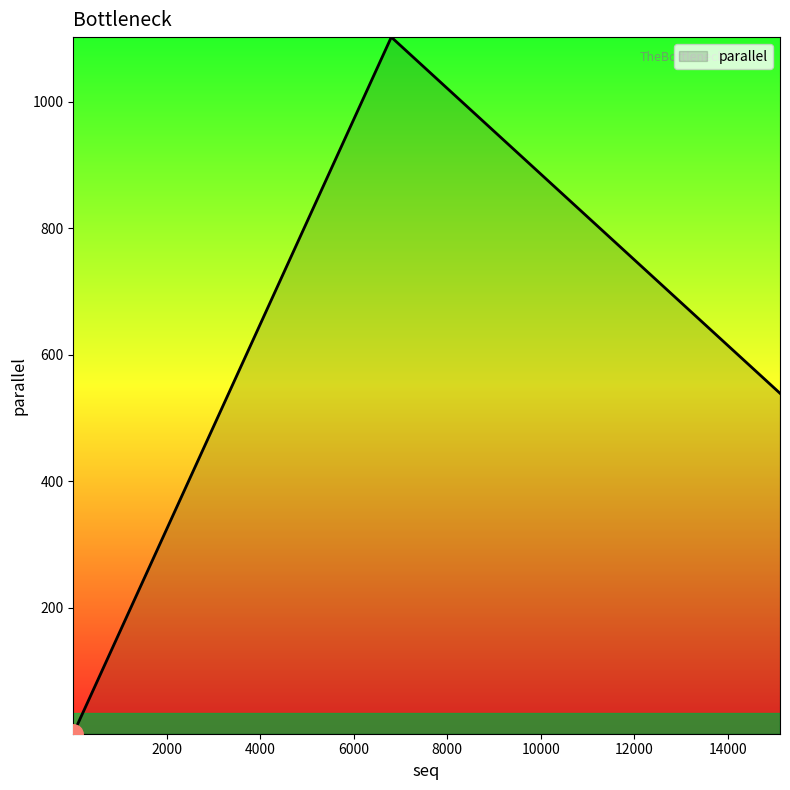

Count the number of data series in this chart.

1